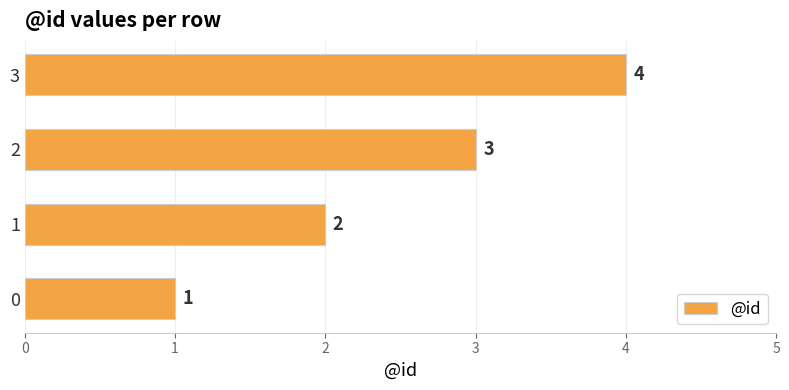

List the labels in order of value, smallest first.

0, 1, 2, 3